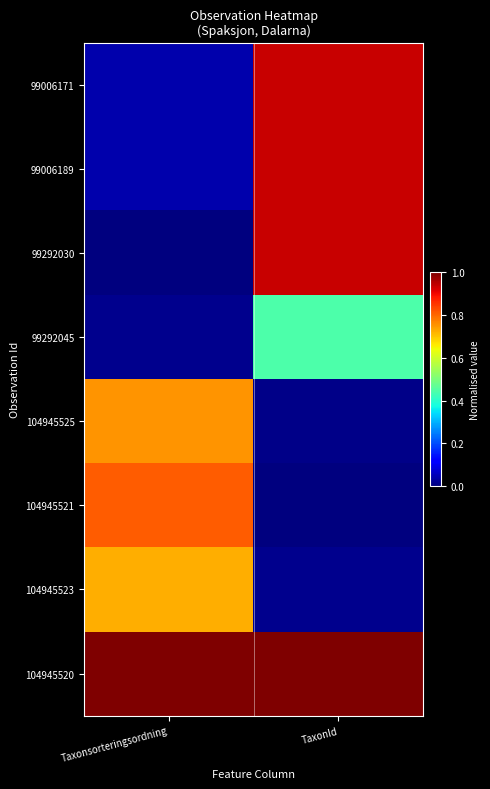

What is the total value across all series at Taxonsorteringsordning?

3.4